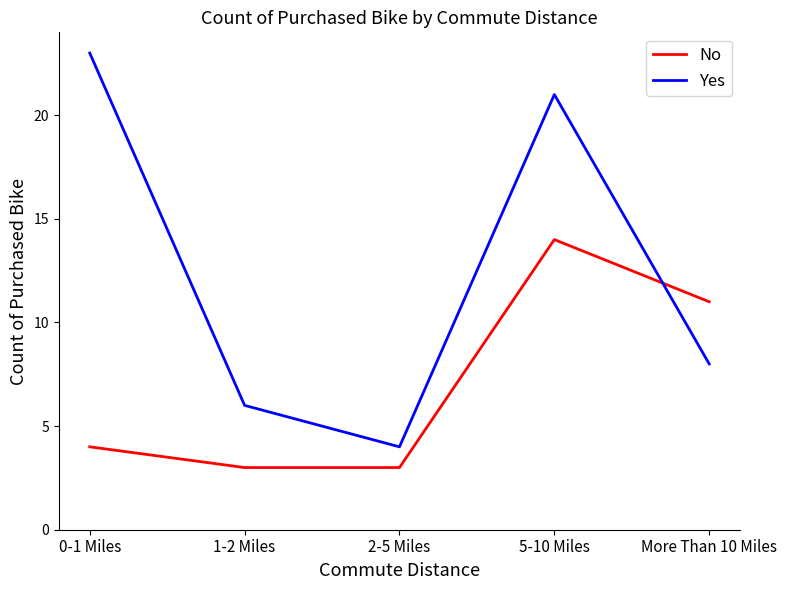

At which label is No closest to 8?

More Than 10 Miles